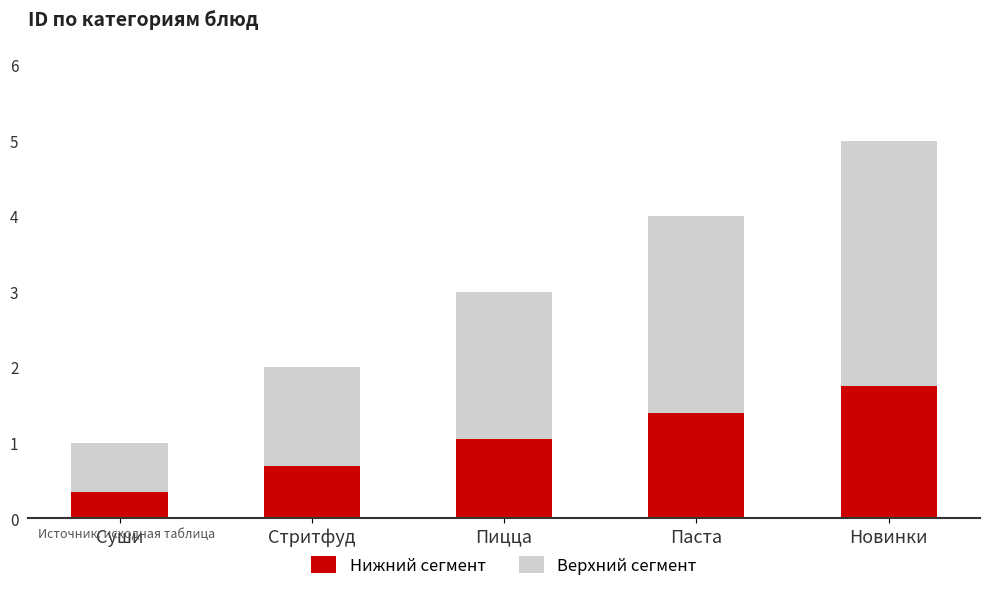

How many bars are there in total?

5